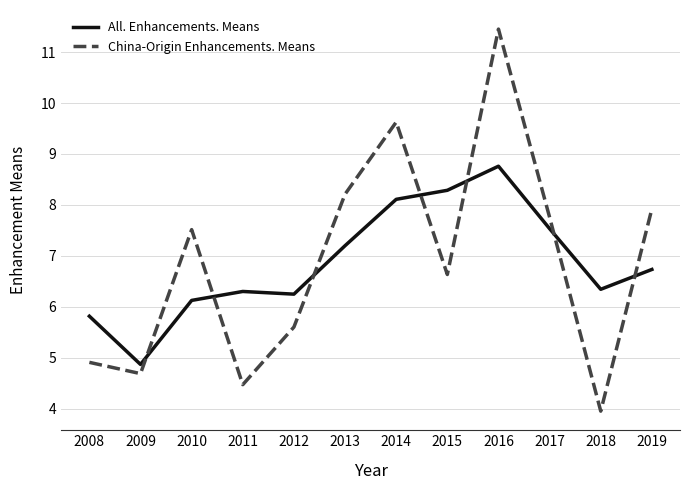

Does the chart display data point markers on the line(s)?

No